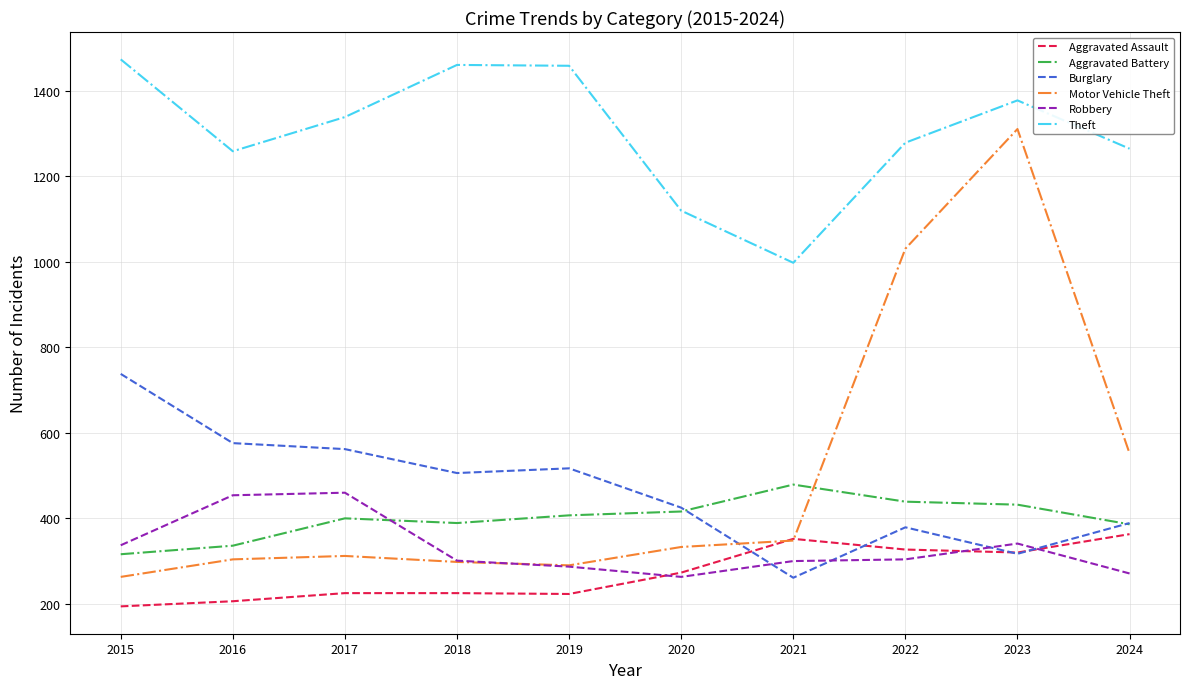

How many interior local valleys does the Motor Vehicle Theft series have?

1